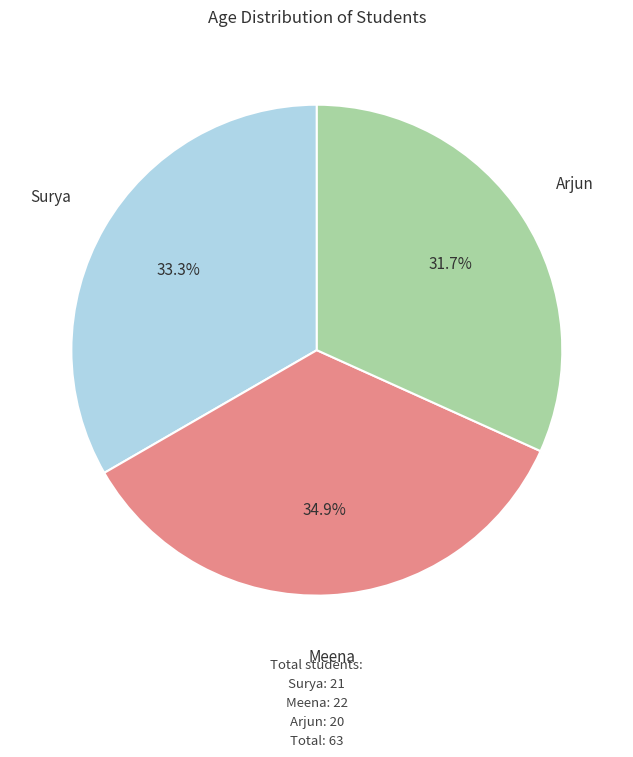

Which slice is the largest?

Meena